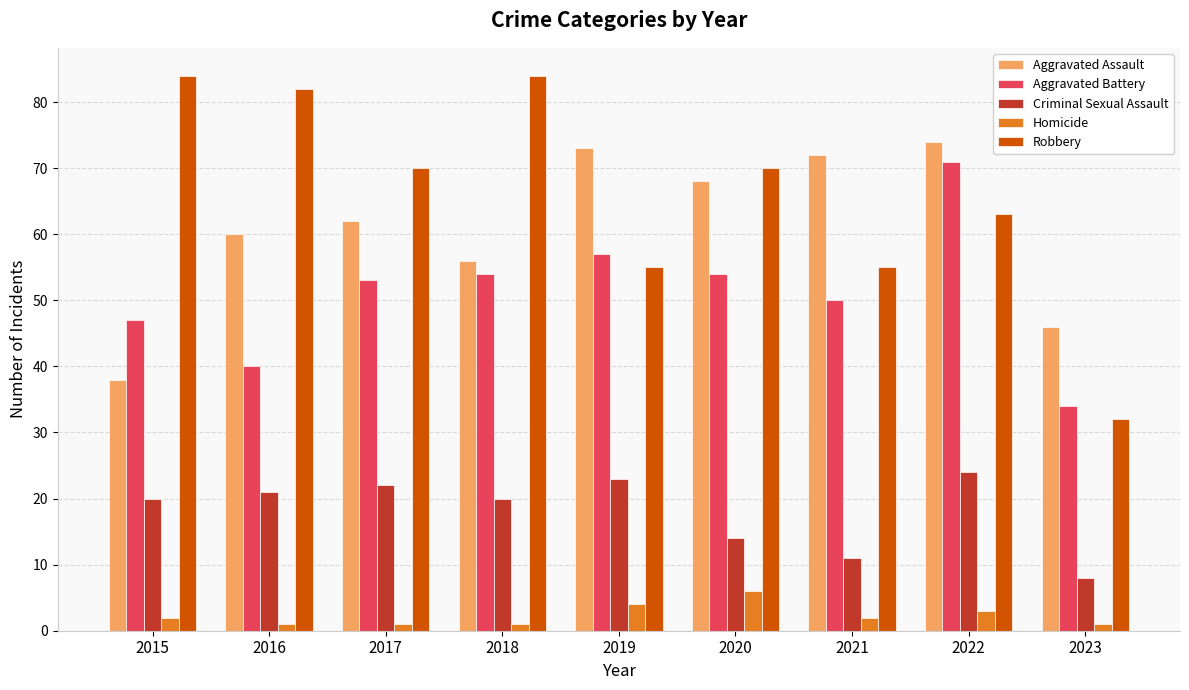

How many distinct data groups are displayed?

5